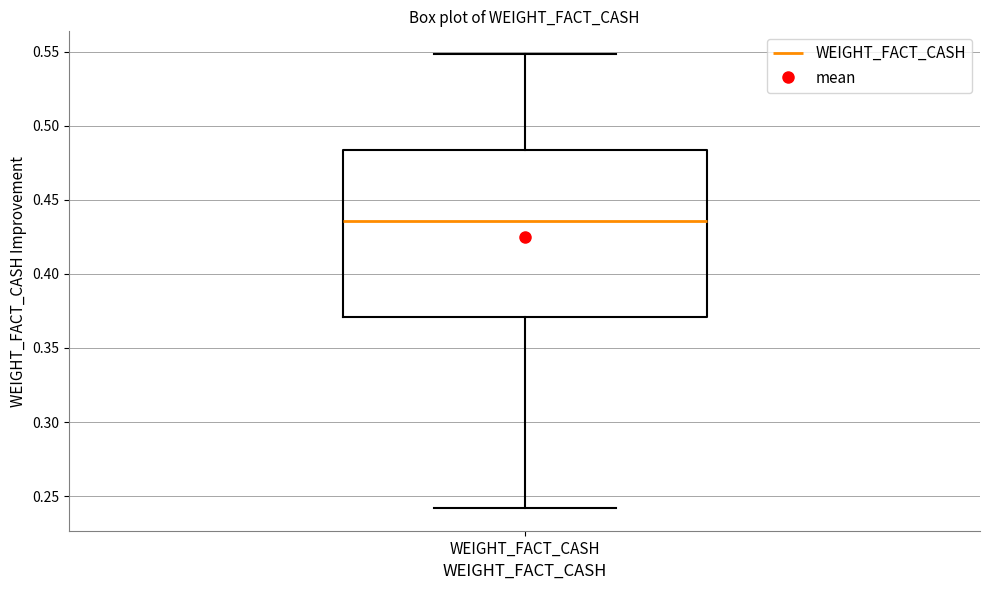

Transcribe this box plot: give where the median line is, the range the box spans, and where the two whiskers end, as read against the y-axis. The values are not printed on the chart, so give them approximately, as read against the axis.

median 0.435, box 0.370 to 0.485, whiskers 0.240 to 0.550